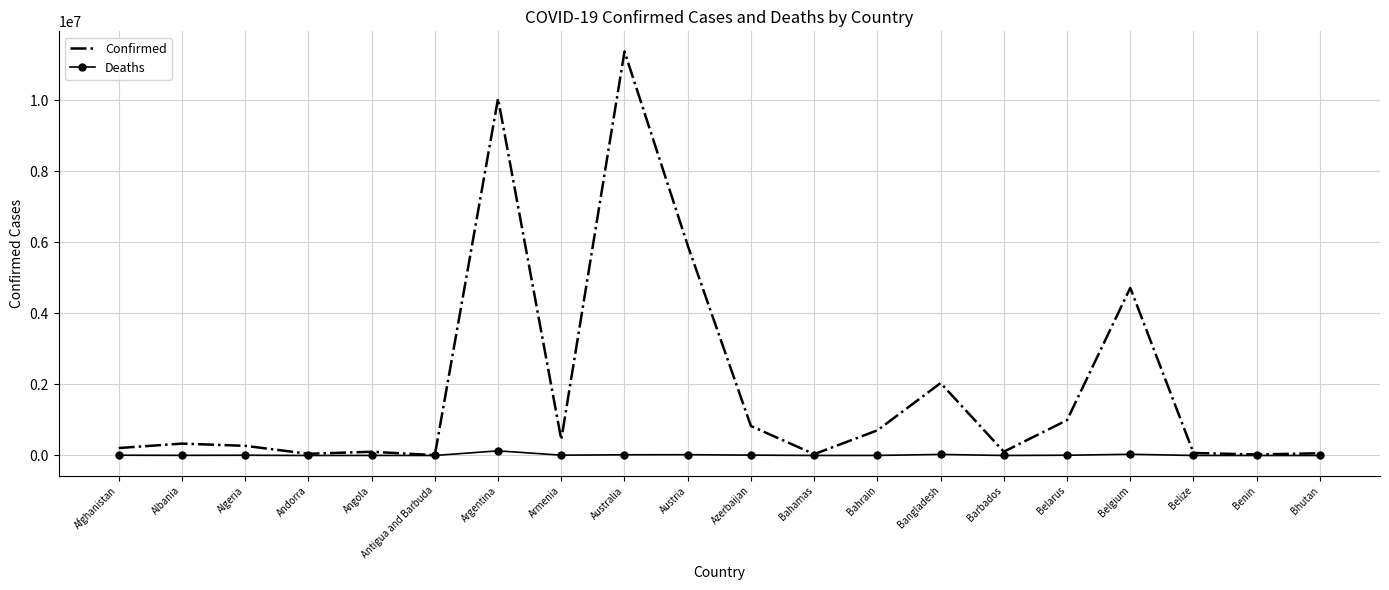

List the series in order of their overall mean, lowest first.

Deaths, Confirmed